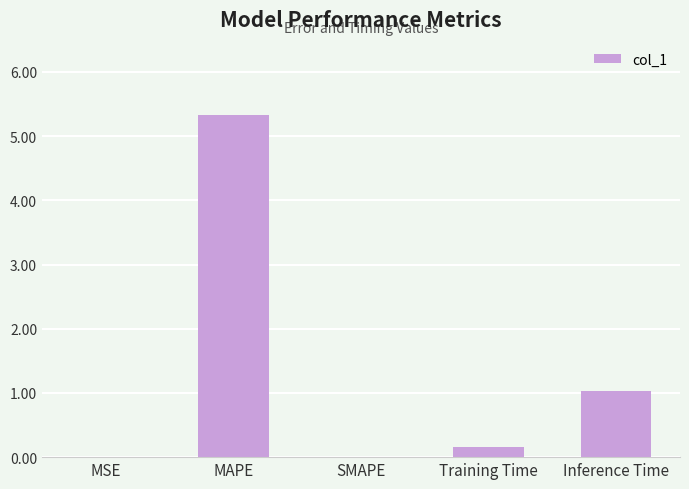

Read the value at MAPE.

5.3